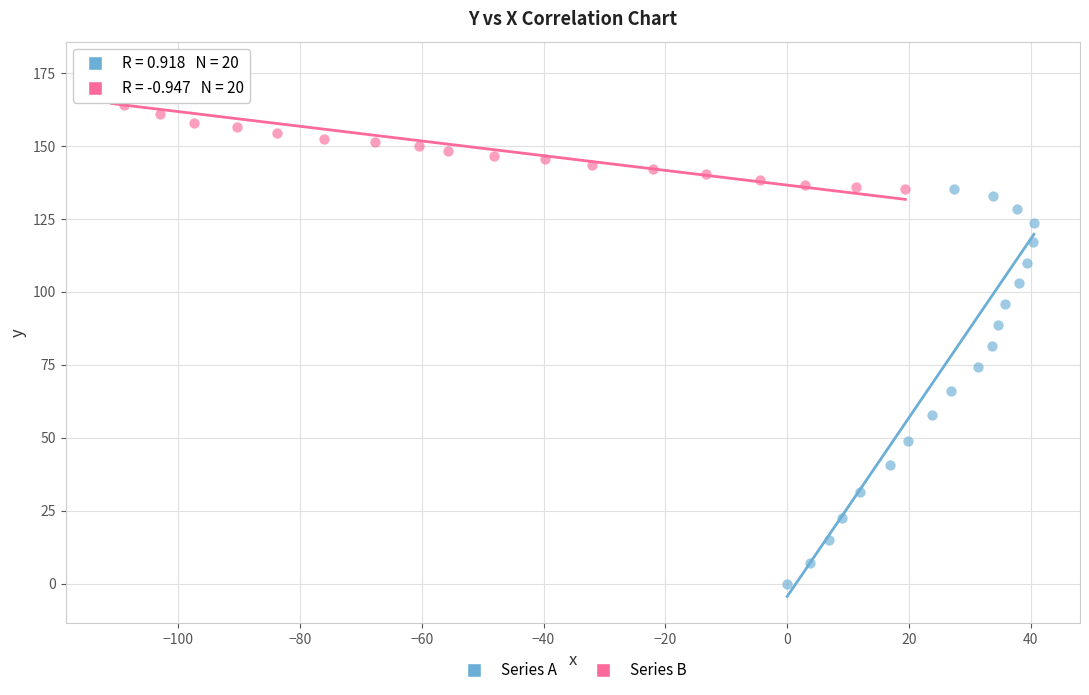

Which series reaches the minimum Y coordinate?

Series A